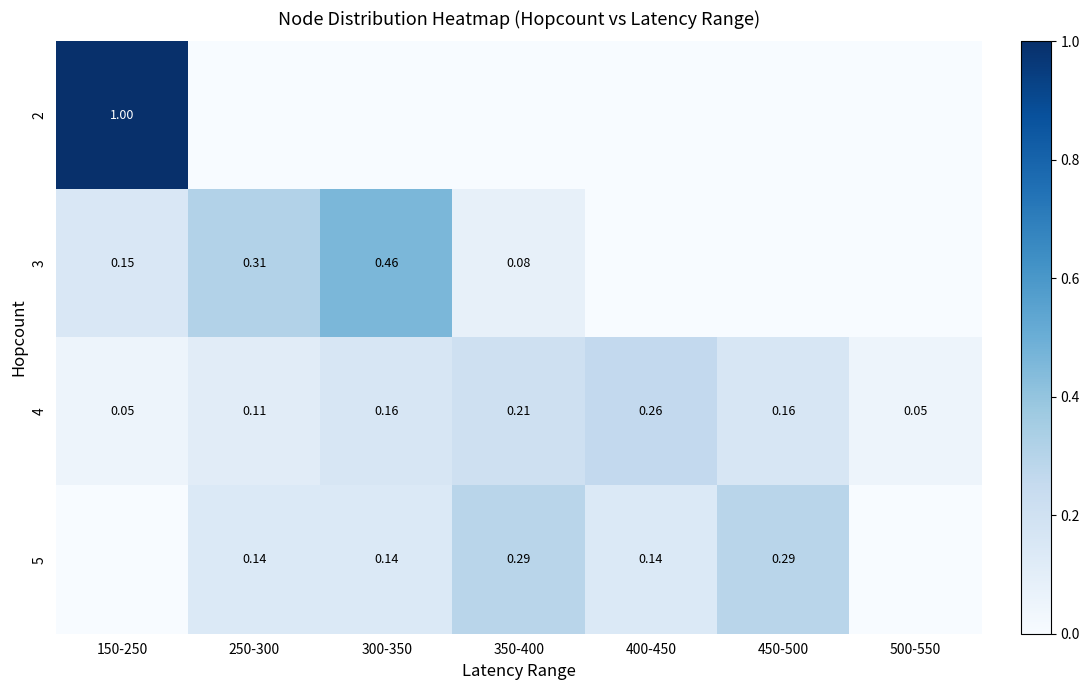

Count the number of categories in the chart.

7